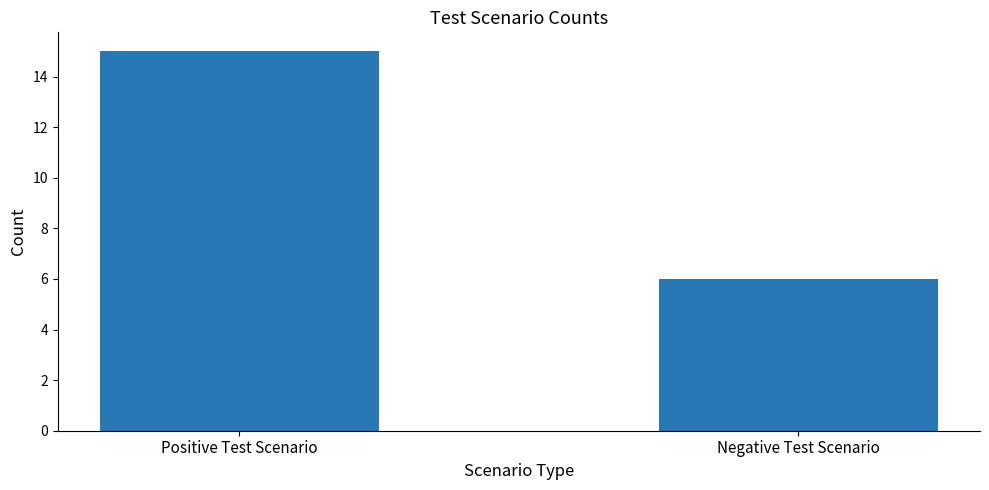

Reading right to left, extract all data points from this chart.

Negative Test Scenario=6	Positive Test Scenario=15